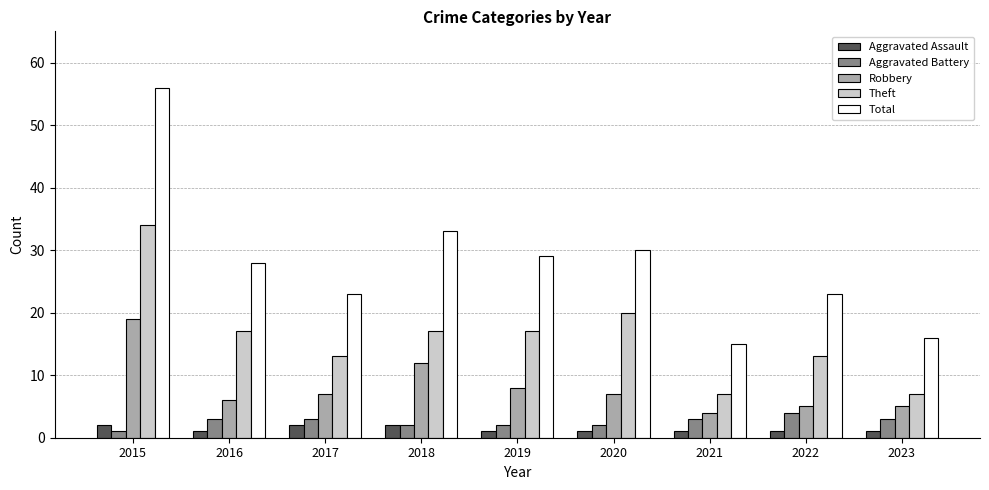

What is the smallest value displayed?

1